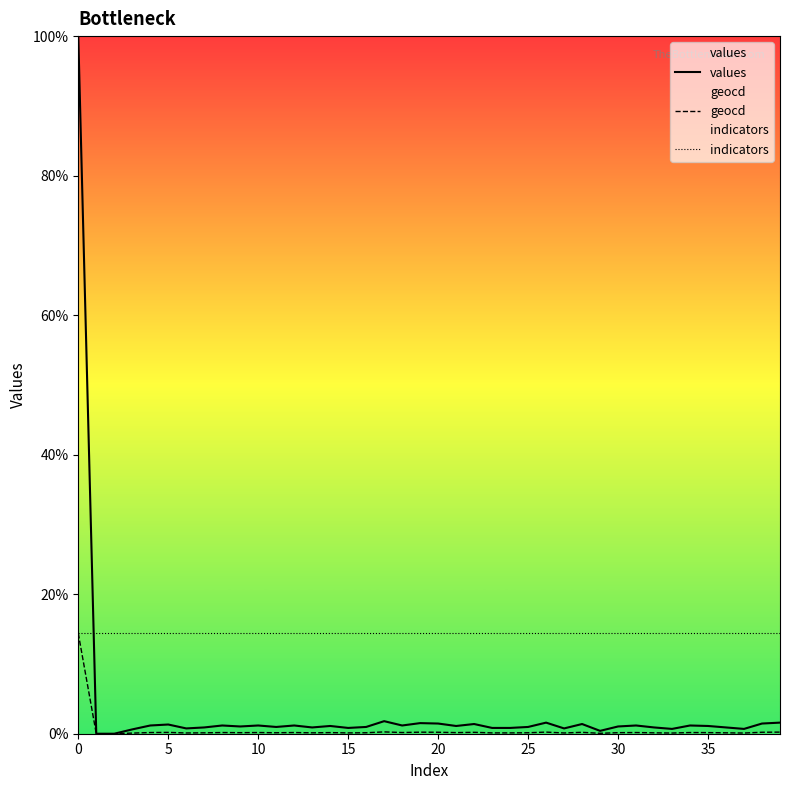

What is the label of the 20th point from the right?

20